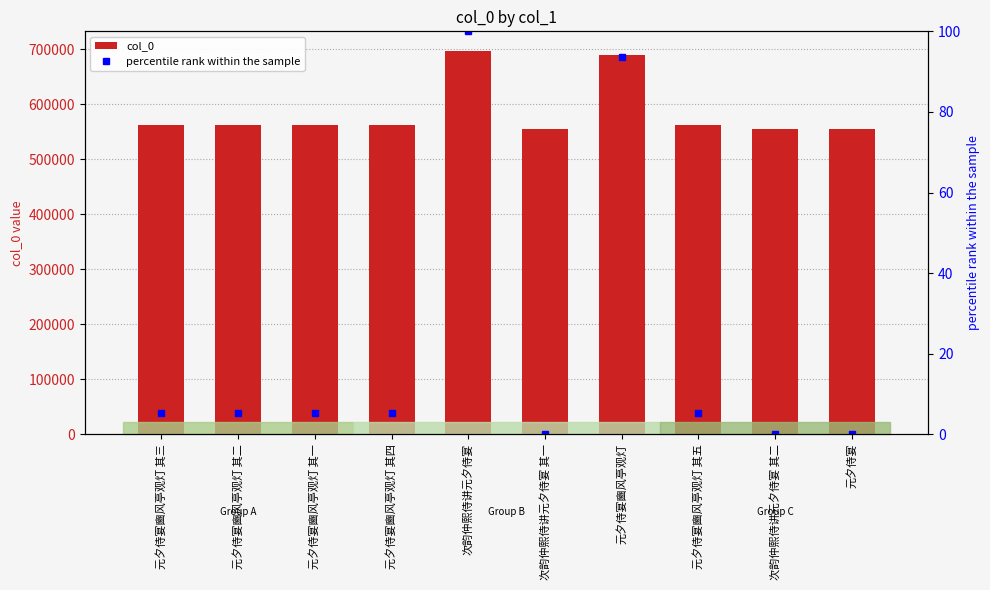

Rank the series at 次韵仲熙侍讲元夕侍宴 from highest to lowest value.

col_0, percentile rank within the sample